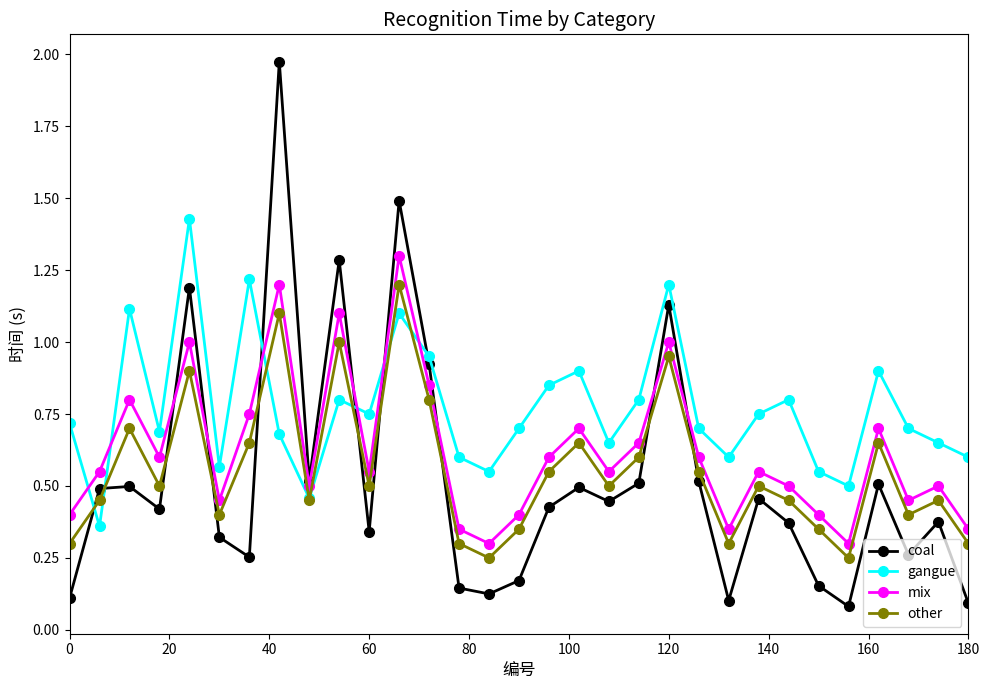

List the series in order of their peak value, lowest first.

other, mix, gangue, coal